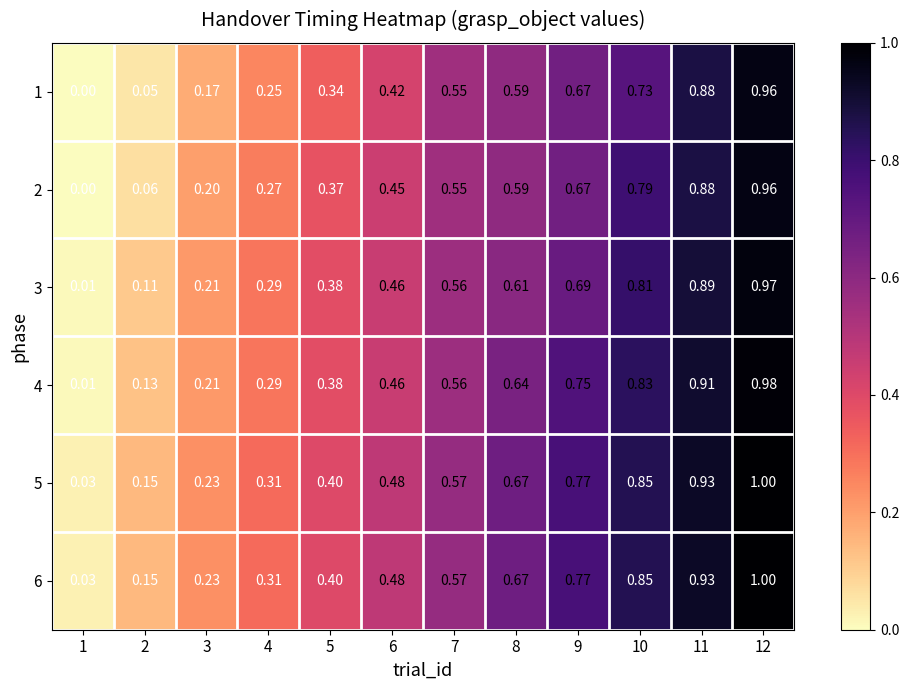

Is the value of 2 at 8 greater than the value of 3 at 1?

Yes